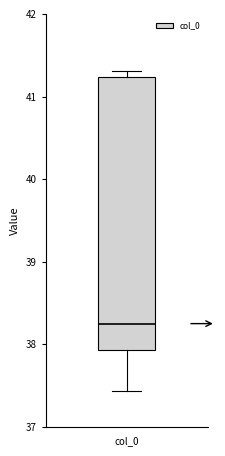

Read this box plot against the y-axis: the position of the median line, the range covered by the box, and the ends of both whiskers. The values are not printed on the chart, so give them approximately, as read against the axis.

median 38.3, box 37.9 to 41.2, whiskers 37.4 to 41.3